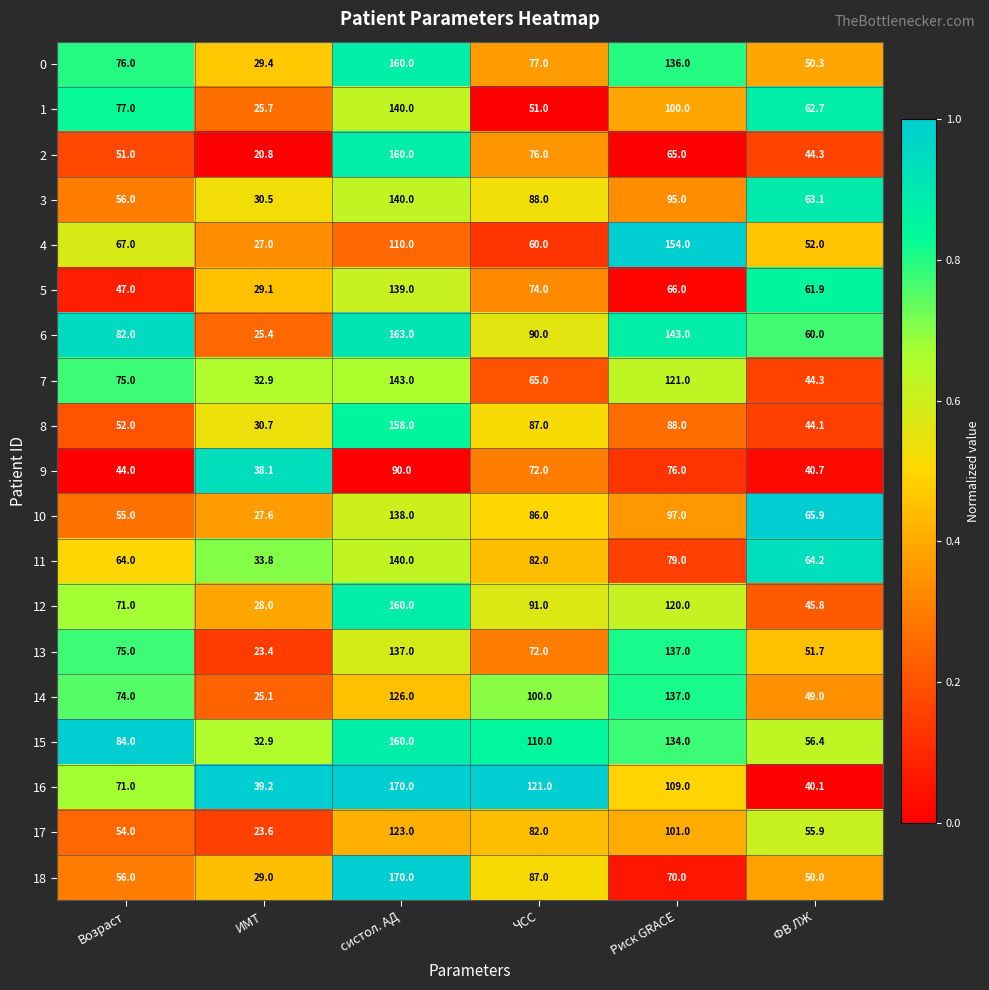

What value does the 4 series have at Возраст?

67.0